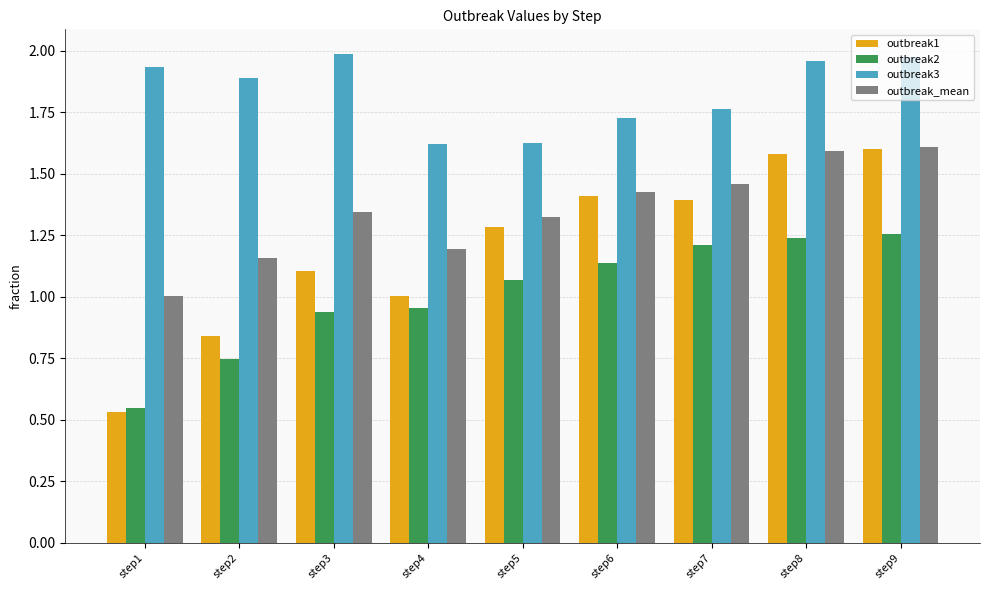

The value of outbreak2 at step1 is 0.9. True or false?

False